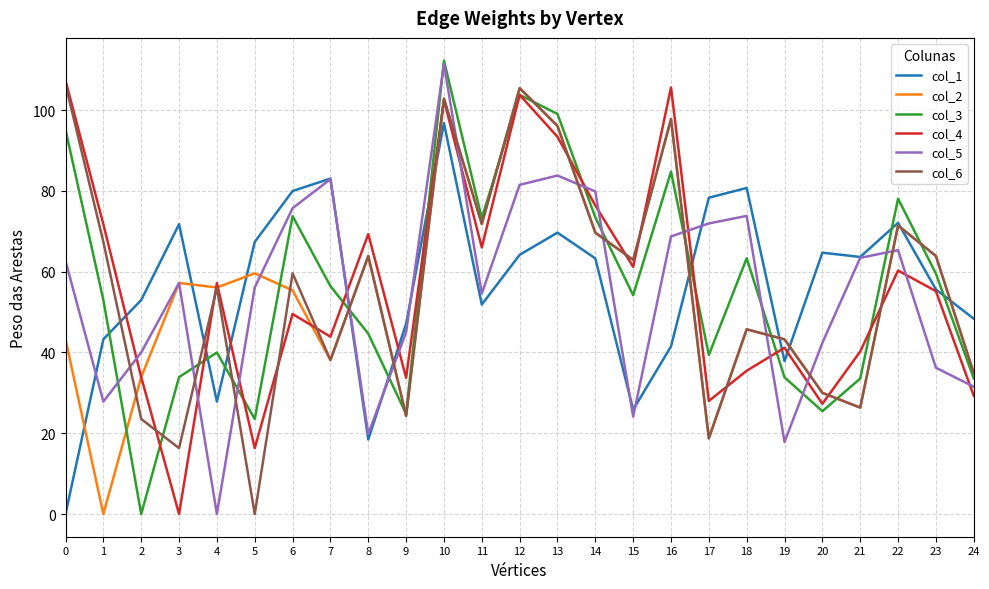

What are all the series names shown in the legend?

col_1, col_2, col_3, col_4, col_5, col_6